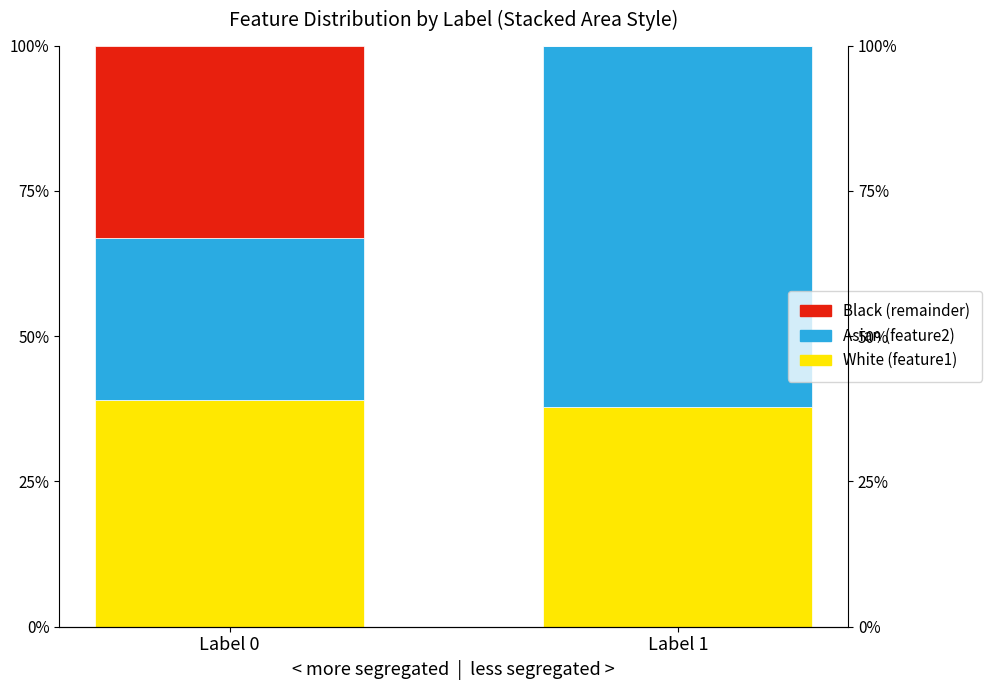

The value of feature2 (Asian) at Label 1 is 1.0. True or false?

False